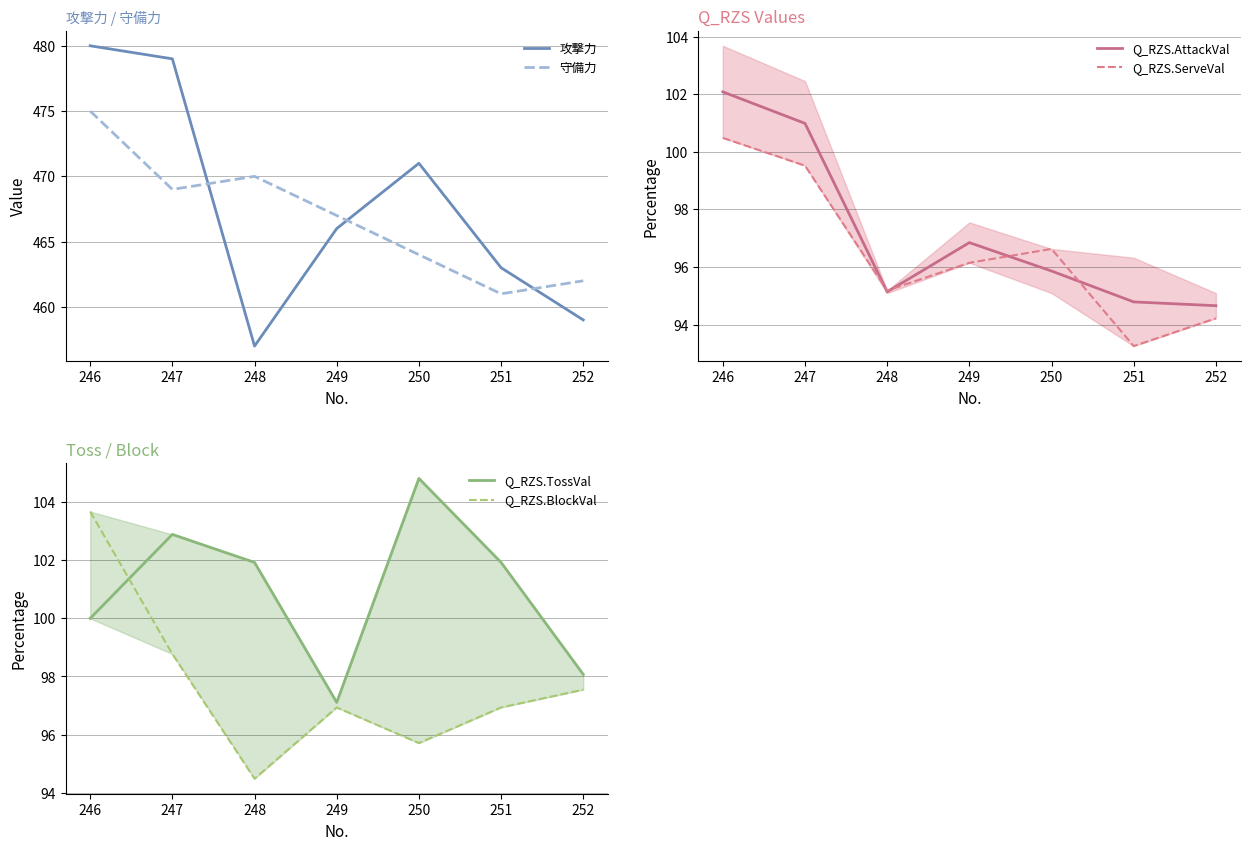

Which series has the largest total across all categories?

攻撃力